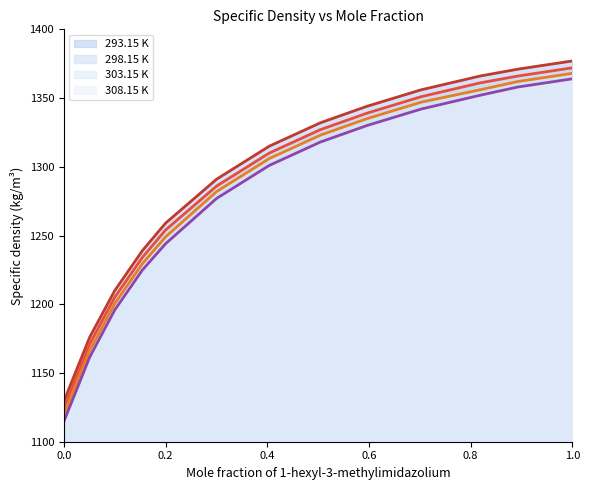

What is the average value of the 298.15 K (line) series?

1284.7